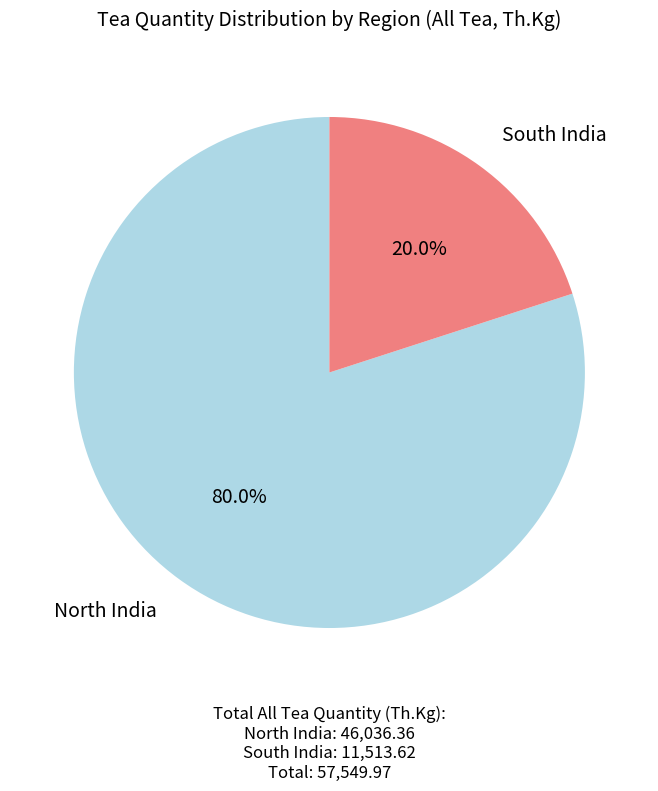

Is there any slice that represents more than half of the pie?

Yes